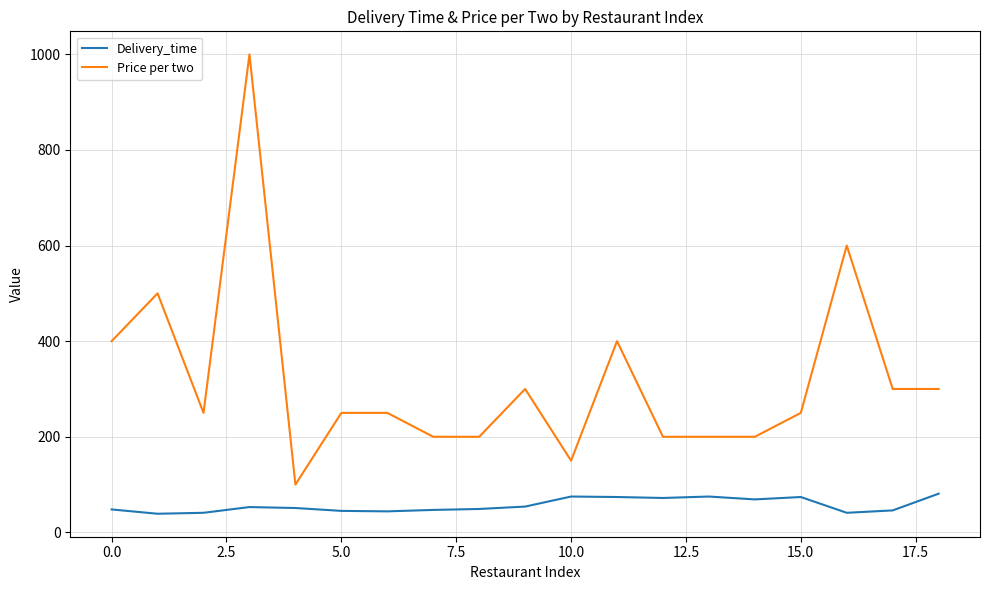

Which series has the largest range (max minus min)?

Price per two